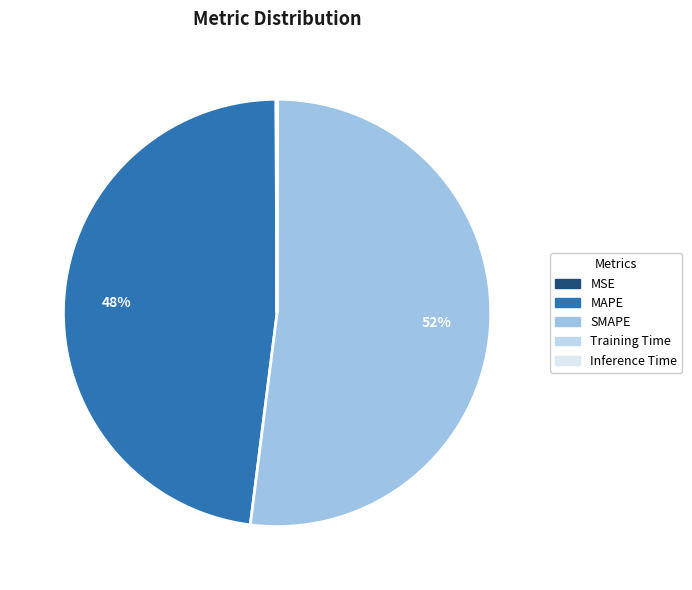

To the nearest percent, what is the average slice percentage?

20%